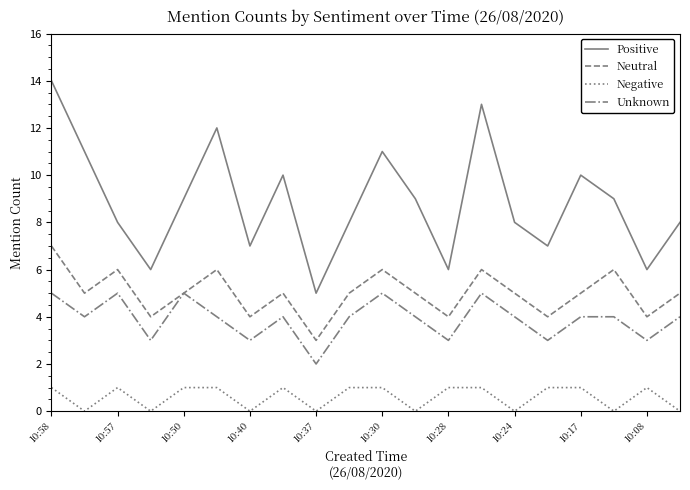

Rank the series by their maximum value, from highest to lowest.

Positive, Neutral, Unknown, Negative